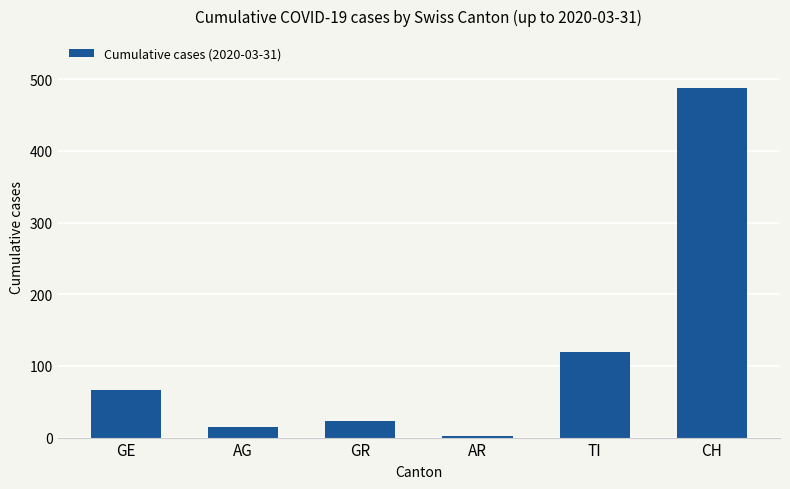

How many bars are there in total?

6